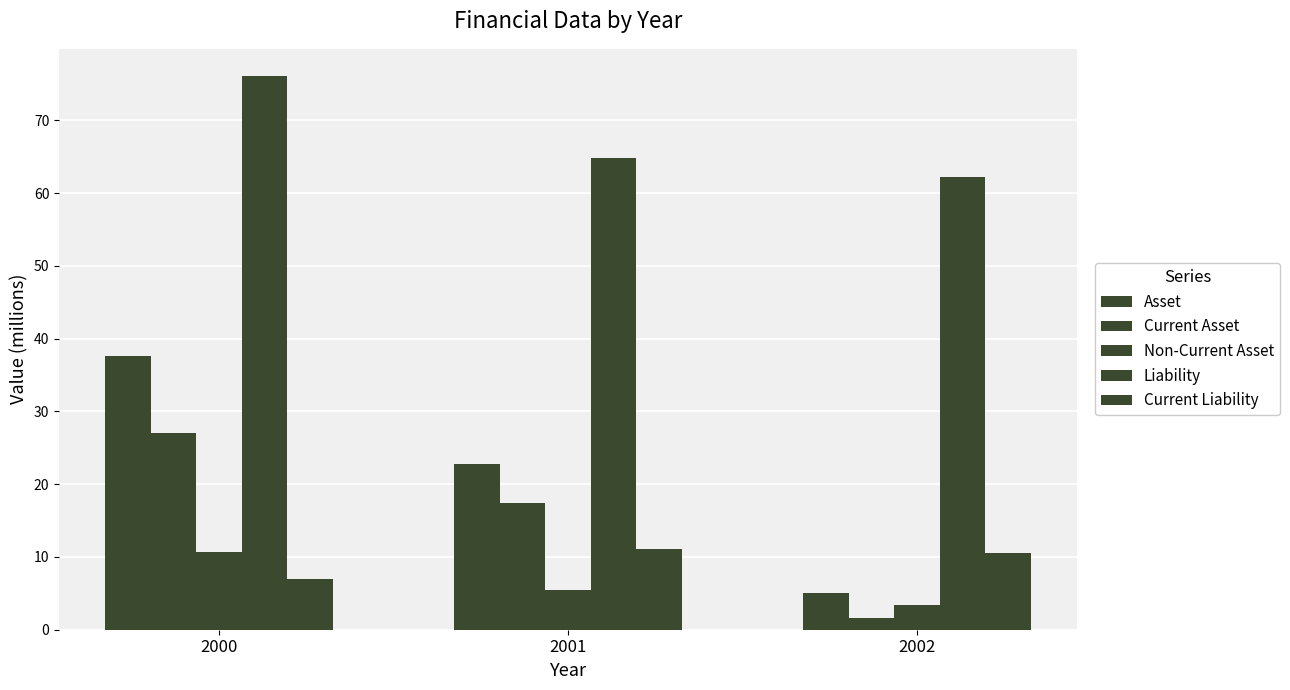

True or false: Non-Current Asset has a value of 10.7 at 2000.

True